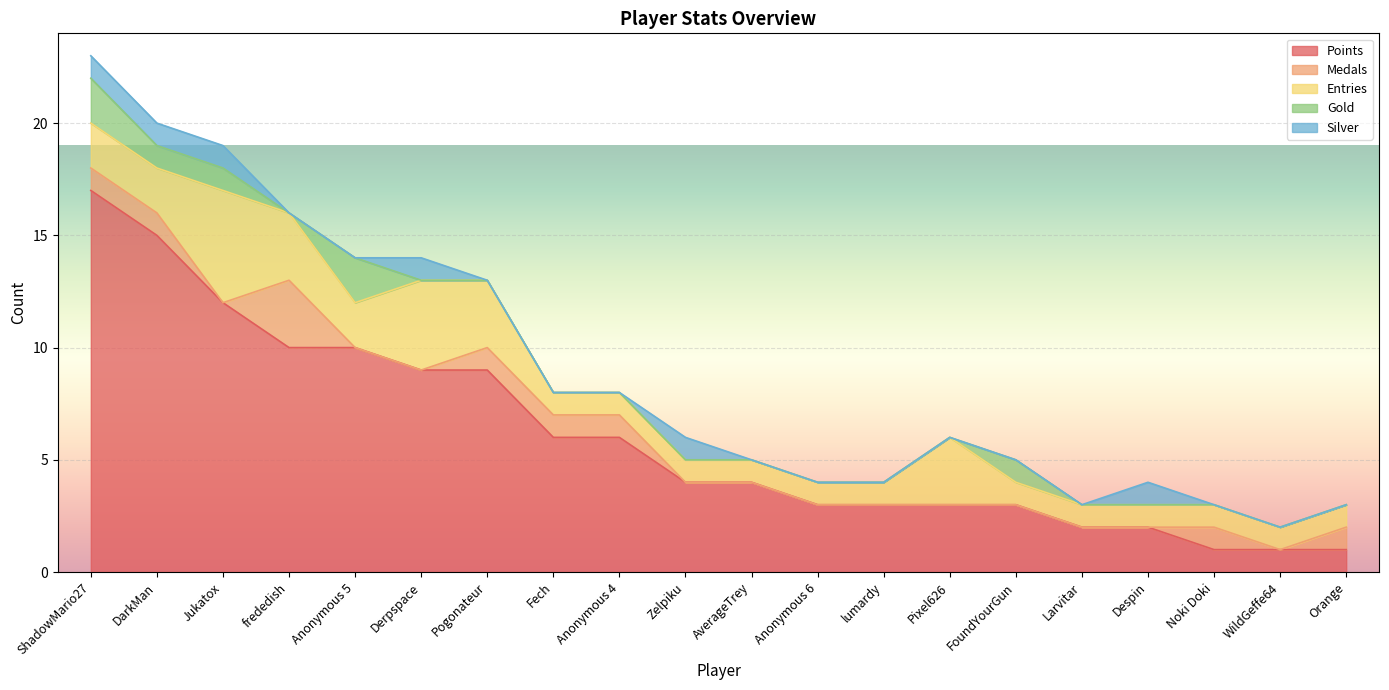

The Gold series shows 0 at Jukatox. True or false?

False